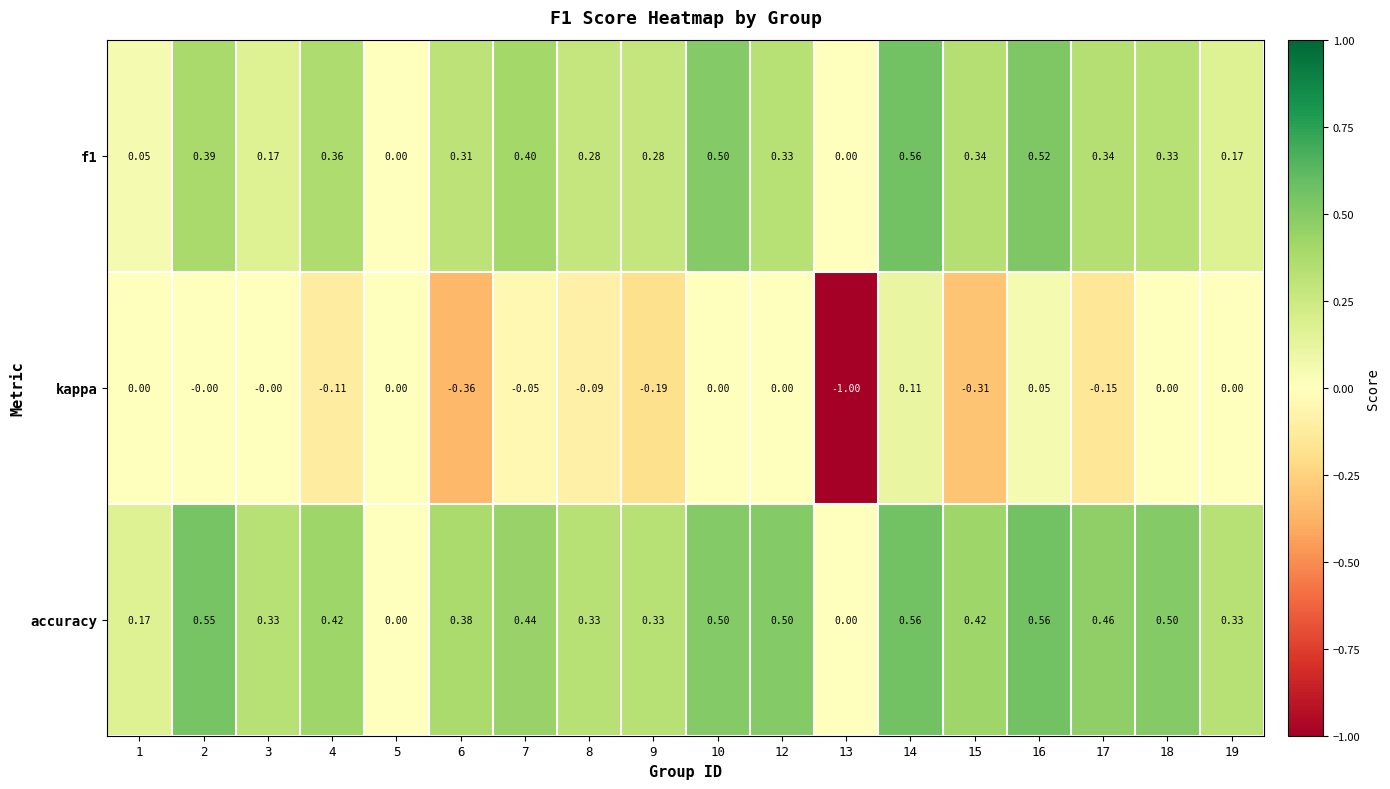

What is the difference between the highest and lowest values at 9?

0.5